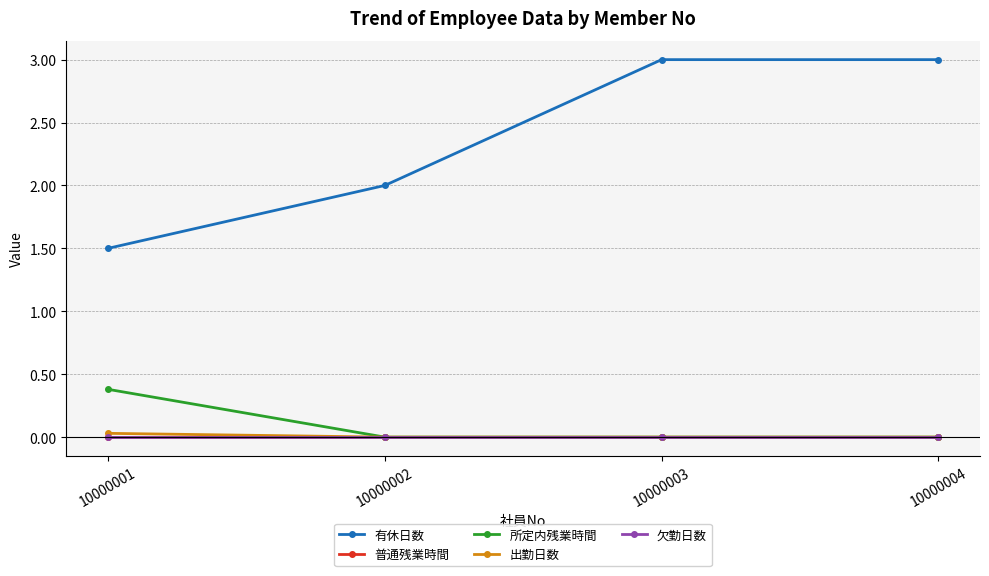

Is this an area chart (filled region under the line)?

No